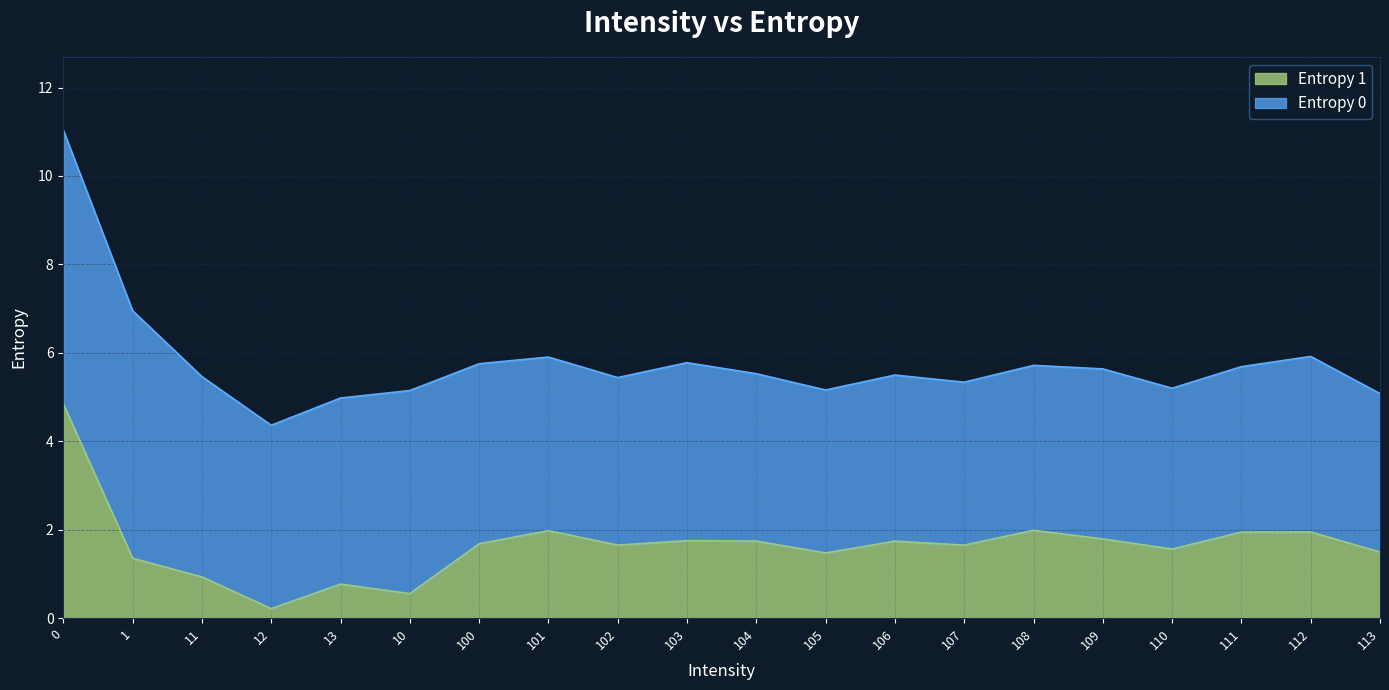

What is the highest value of the Entropy 1 series?

4.8